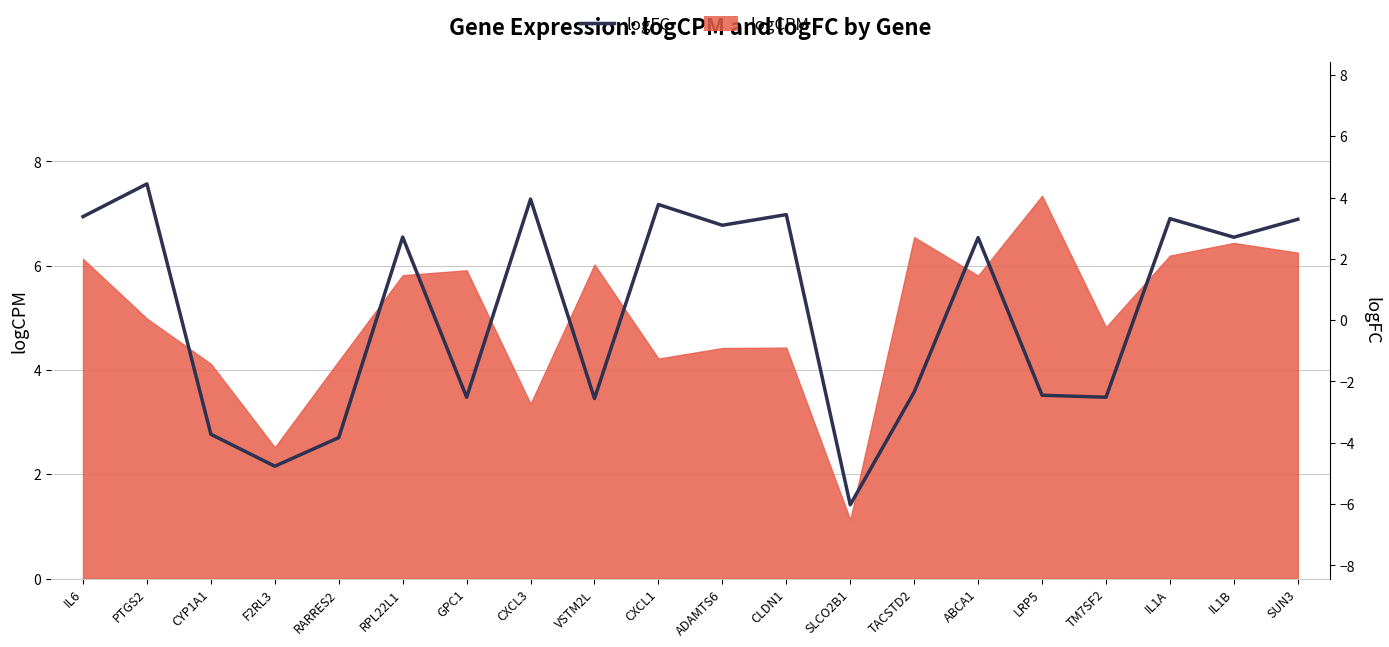

How many data points does each series have?

20